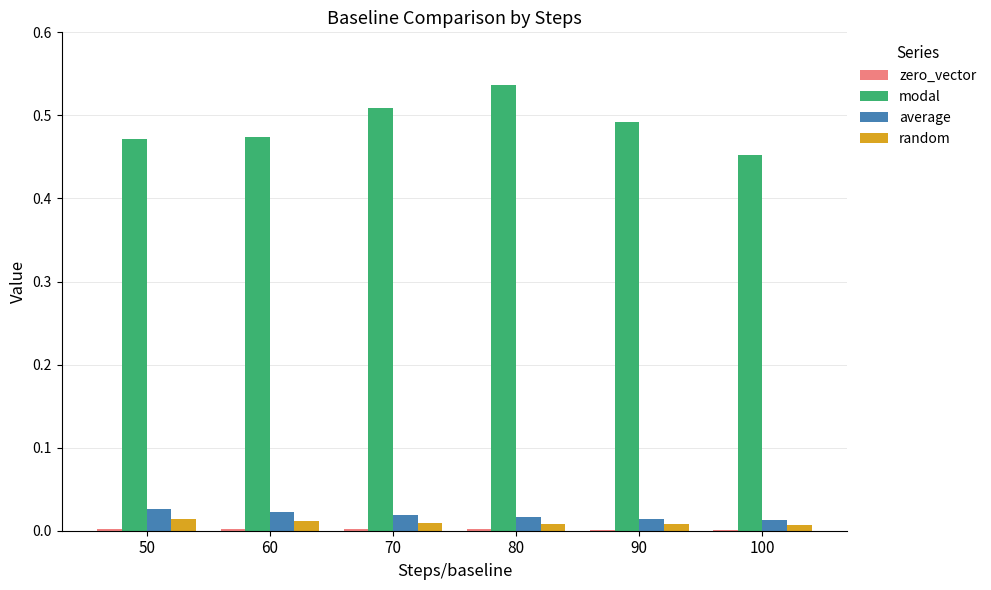

Which series has the largest total across all categories?

modal